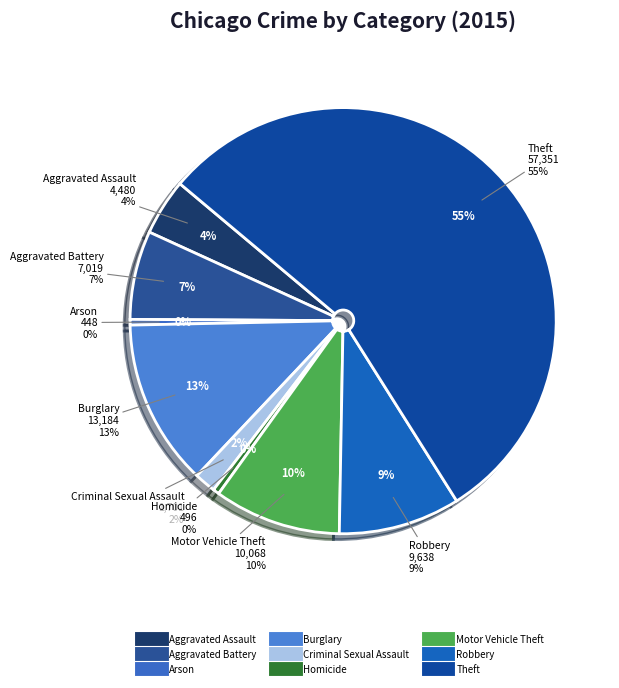

What is the change in value from Arson to Robbery?

+9190